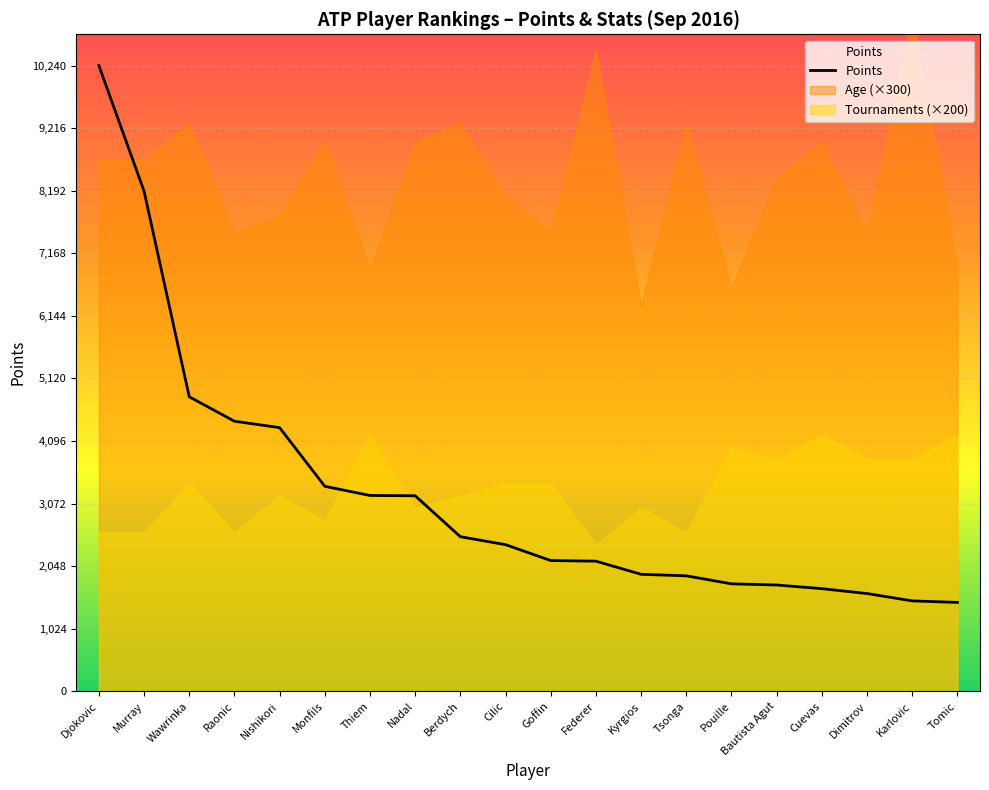

How many values are below 2400?

10